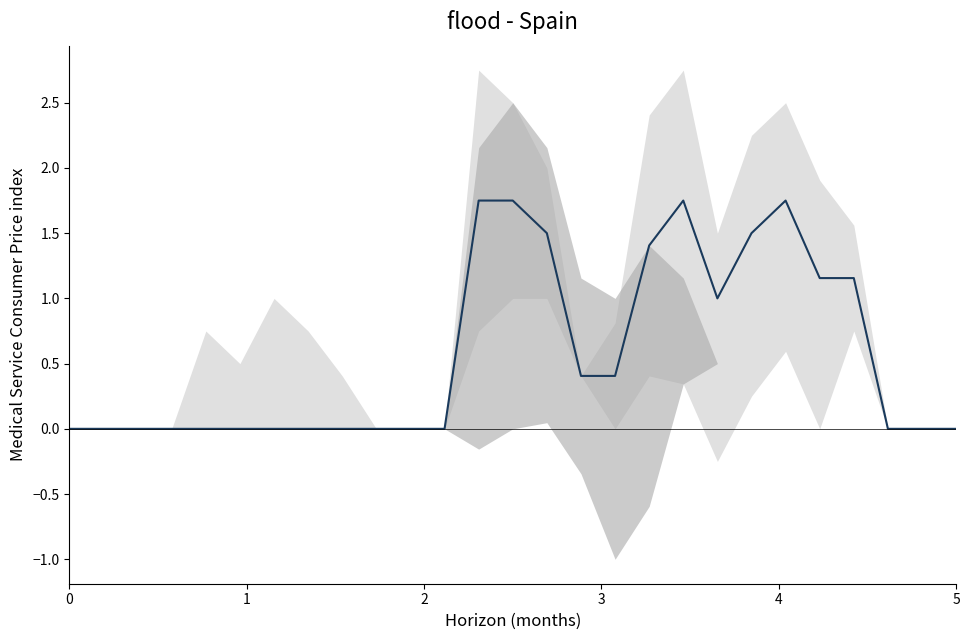

How many data points does each series have?

27